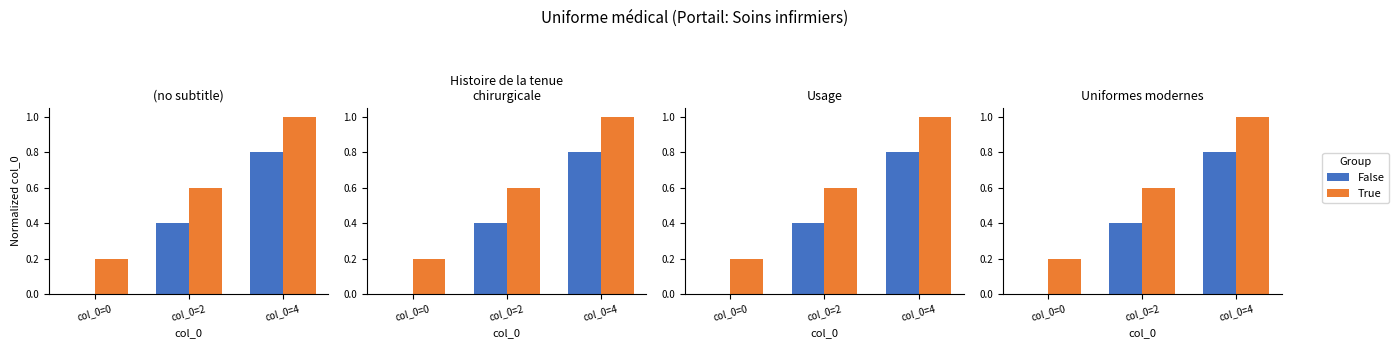

What is the average value of the False series?

0.4